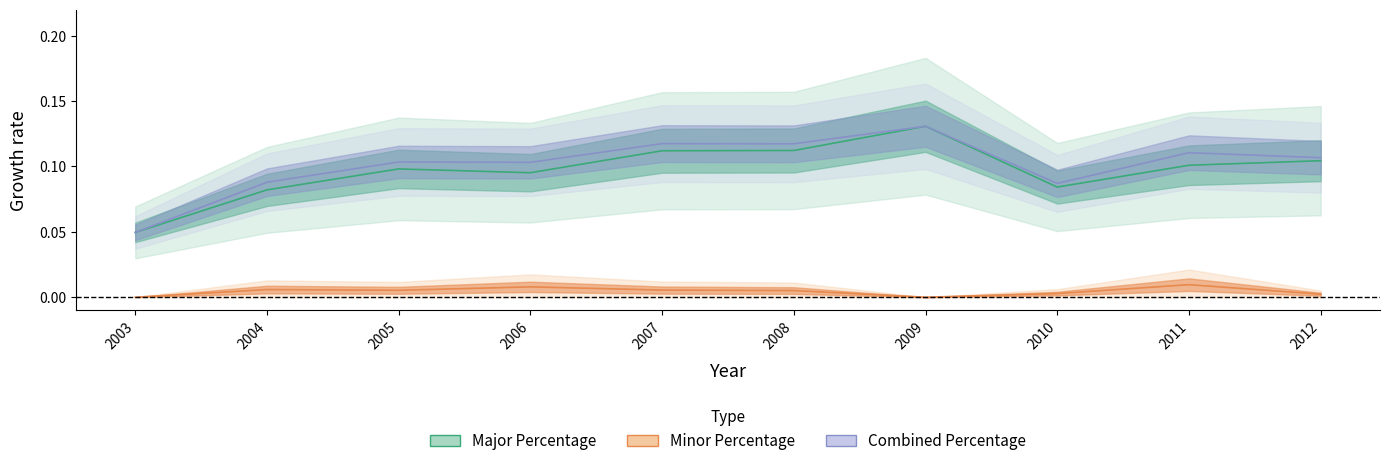

What is the difference between the maximum and minimum values in the Major Percentage series?

0.1